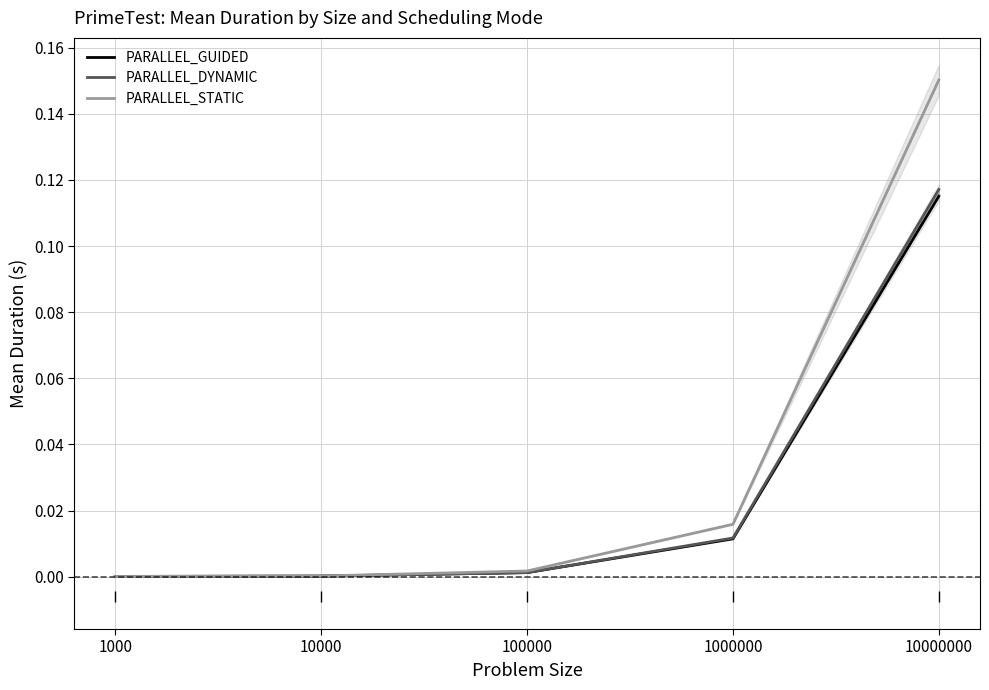

At how many categories does at least one series exceed 0?

5